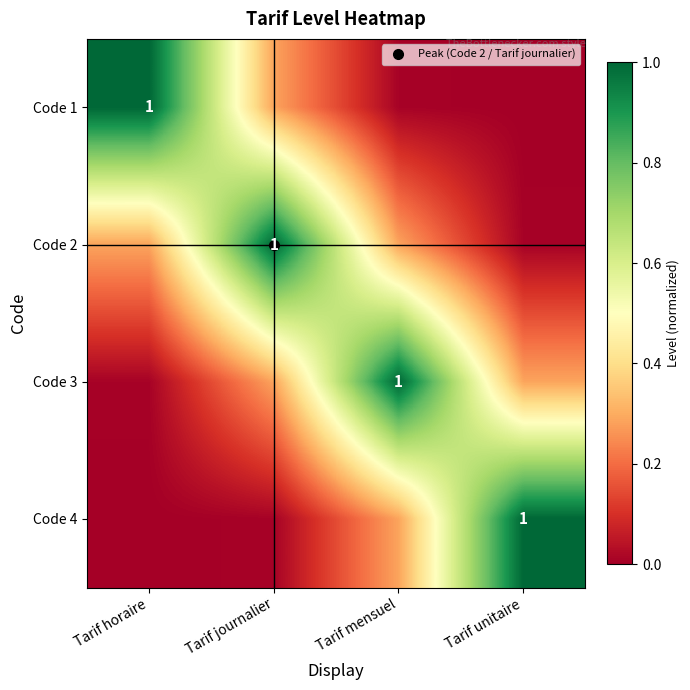

What is the difference between the second highest and minimum values in the Code 2 series?

0.3